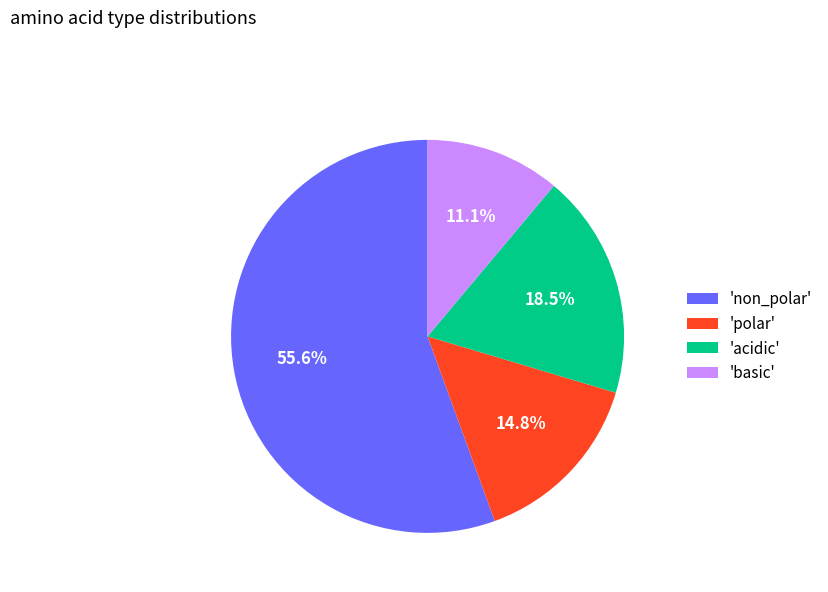

Does 'polar' represent more than half of the total?

No